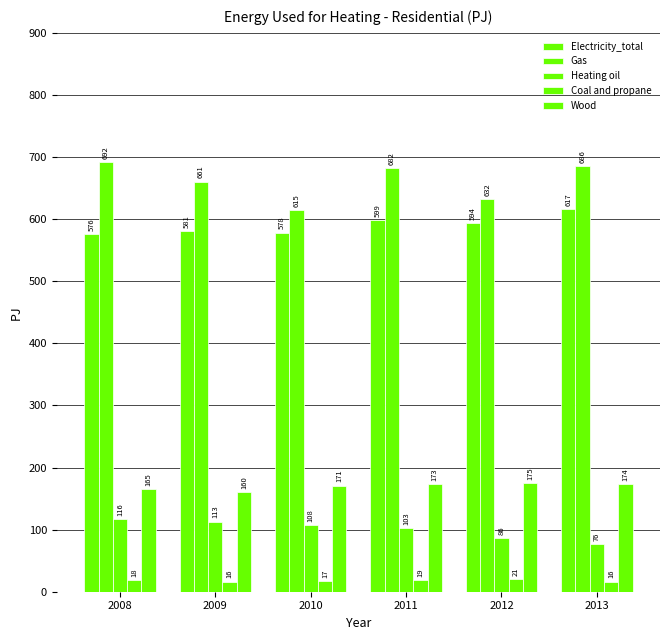

What is the total value across all series at 2009?

1530.4